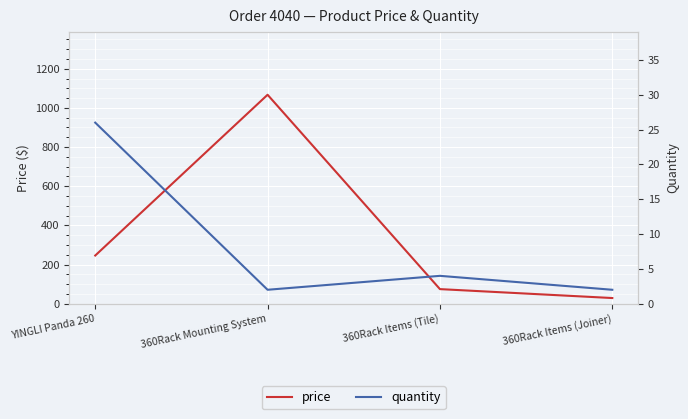

In price, how many points are higher than both neighbors (excluding endpoints)?

1